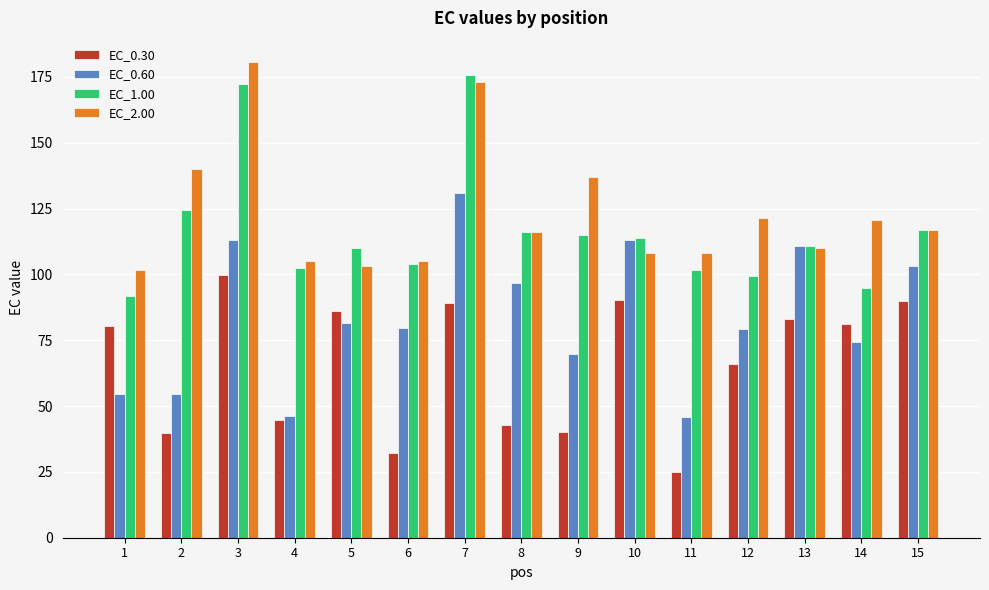

True or false: EC_2.00 has a value of 137.2 at 9.

True